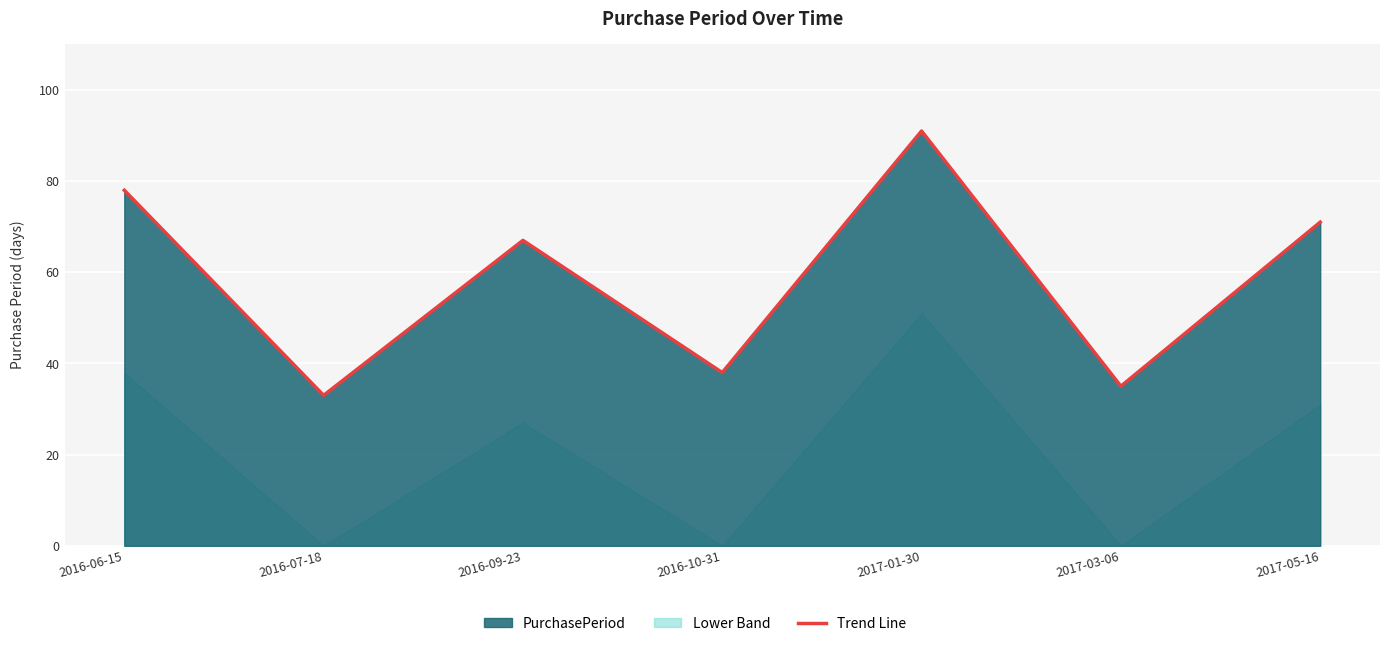

Between 2016-07-18 and 2017-05-16, which is larger?

2017-05-16